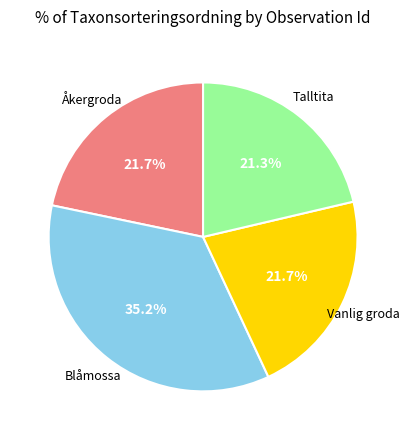

How much of the chart is everything except Åkergroda?

78.3%